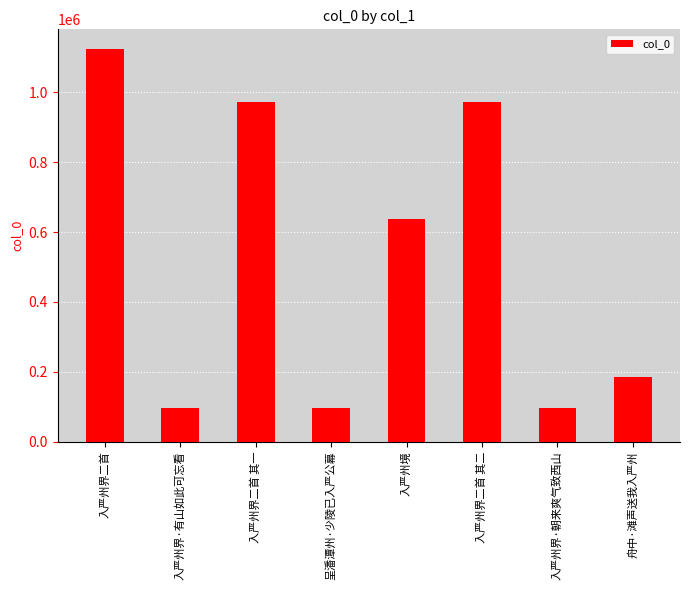

True or false: the data shows 638643 at 入严州境.

True